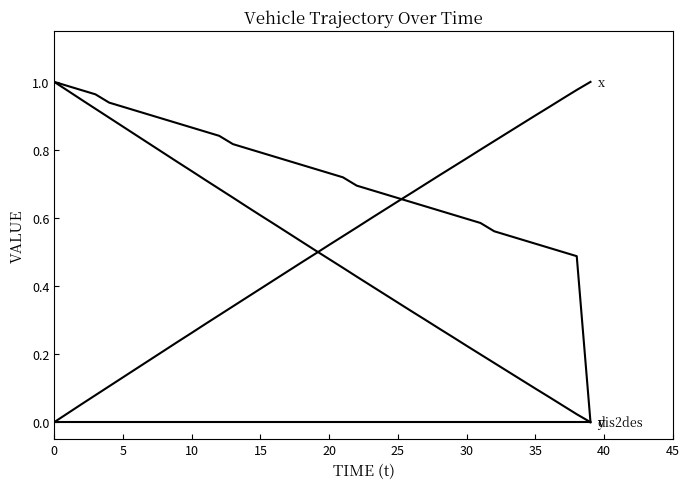

How many lines are shown in the chart?

4